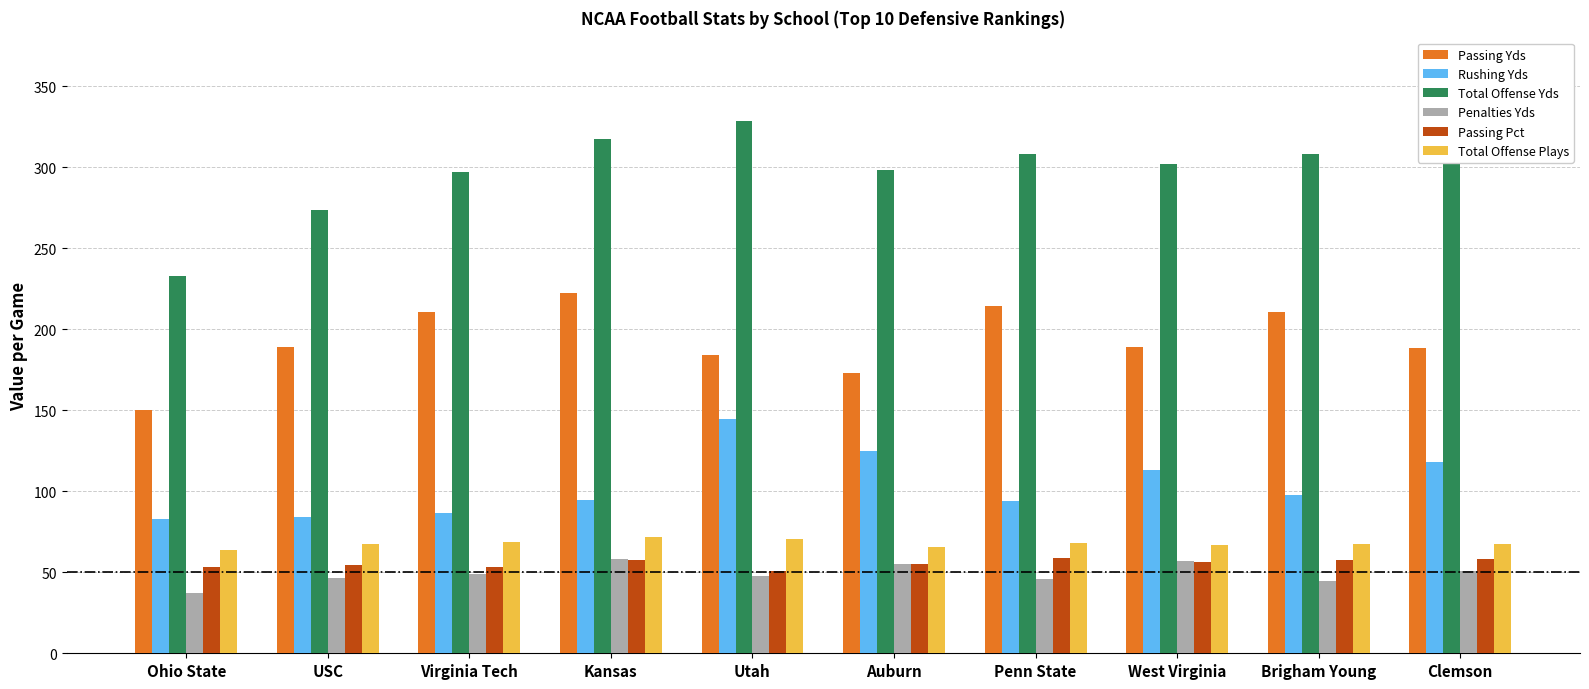

Is it true that Total Offense Plays equals 68.6 at Virginia Tech?

True